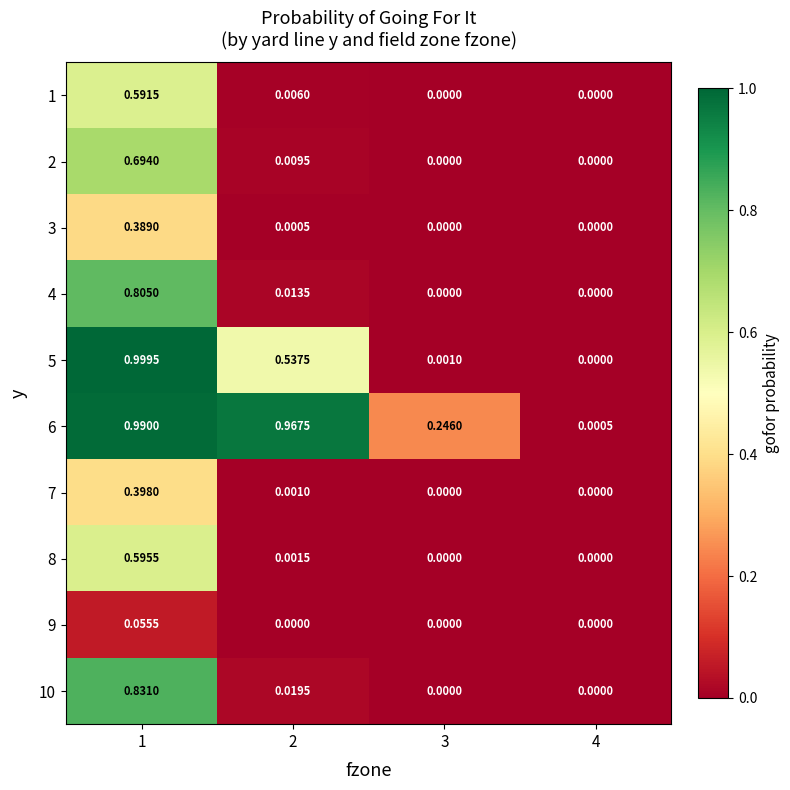

How many categories are shown in the chart?

4